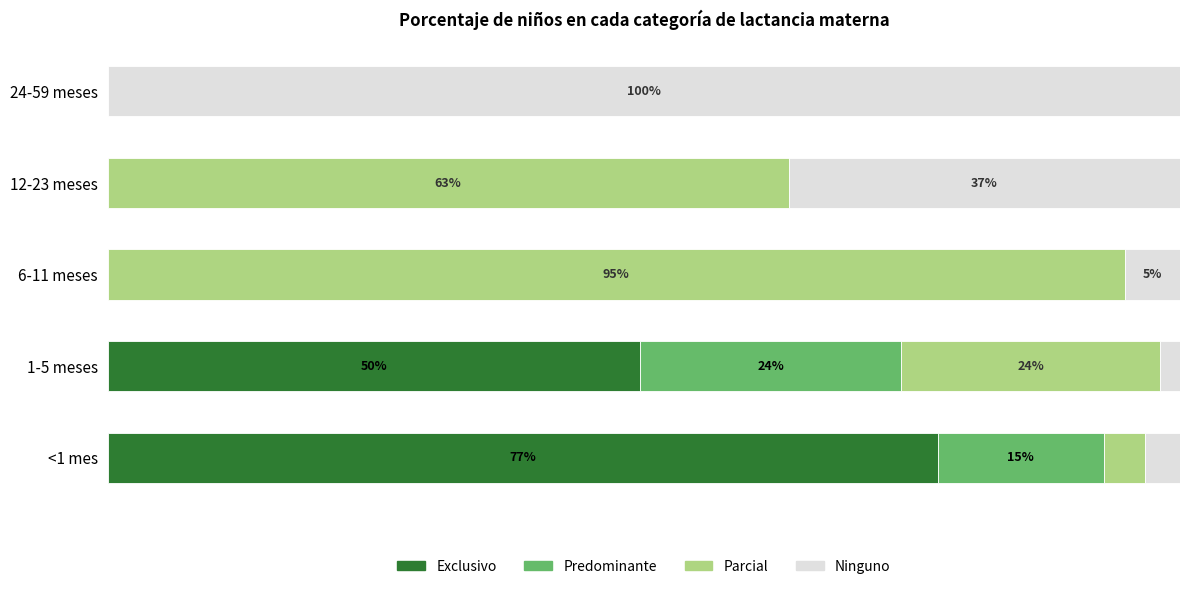

What are all the series names shown in the legend?

Exclusivo, Predominante, Parcial, Ninguno